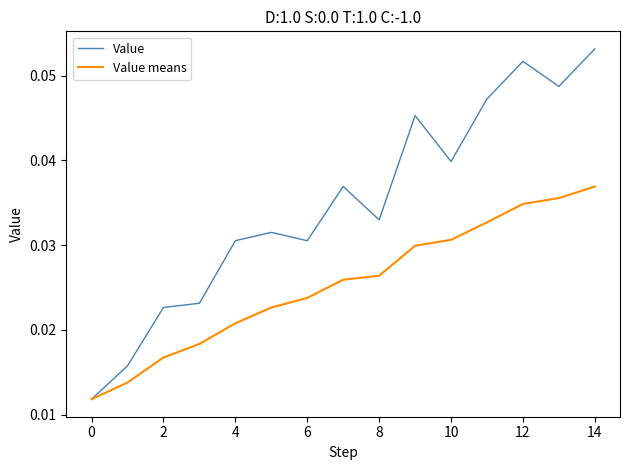

Rank the series by their maximum value, from highest to lowest.

Value, Value means